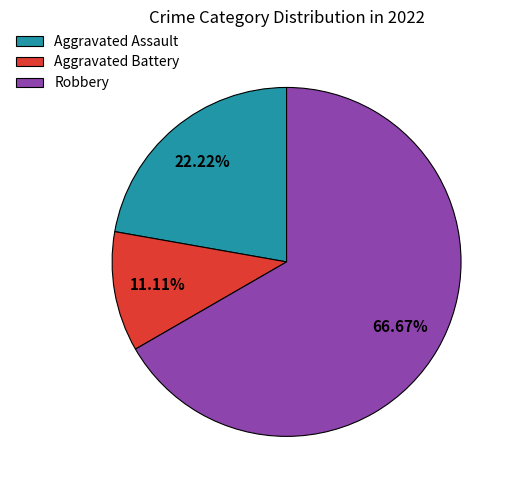

Combined, do Aggravated Assault and Robbery account for over 50%?

Yes